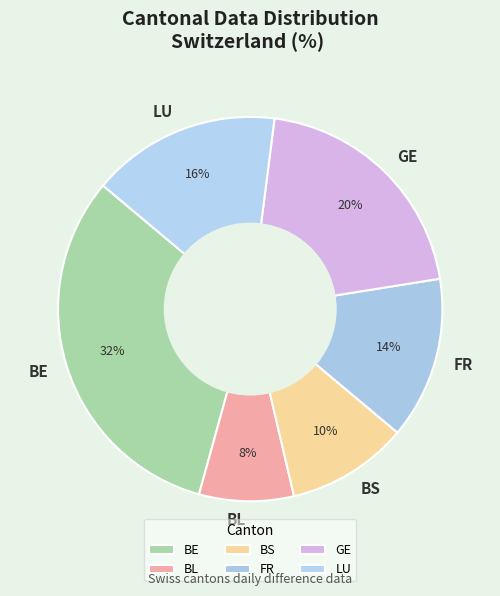

What percentage is the BS slice, to the nearest percent?

10%